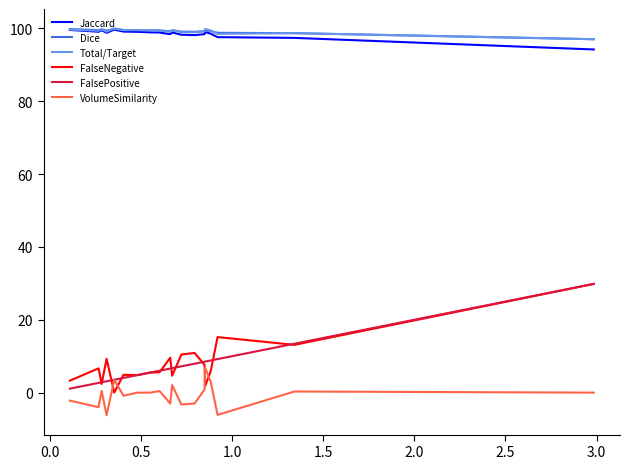

True or false: VolumeSimilarity has more than 2 points higher than both neighbors.

True